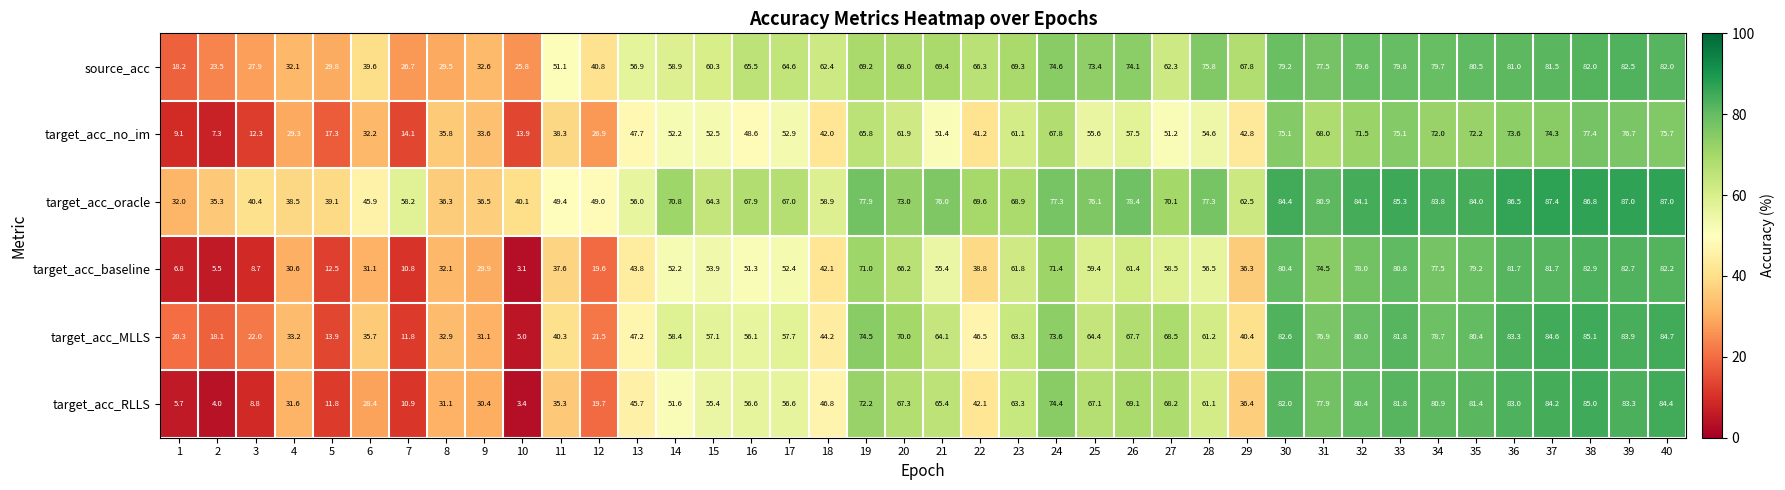

Which series has the largest range (max minus min)?

target_acc_RLLS